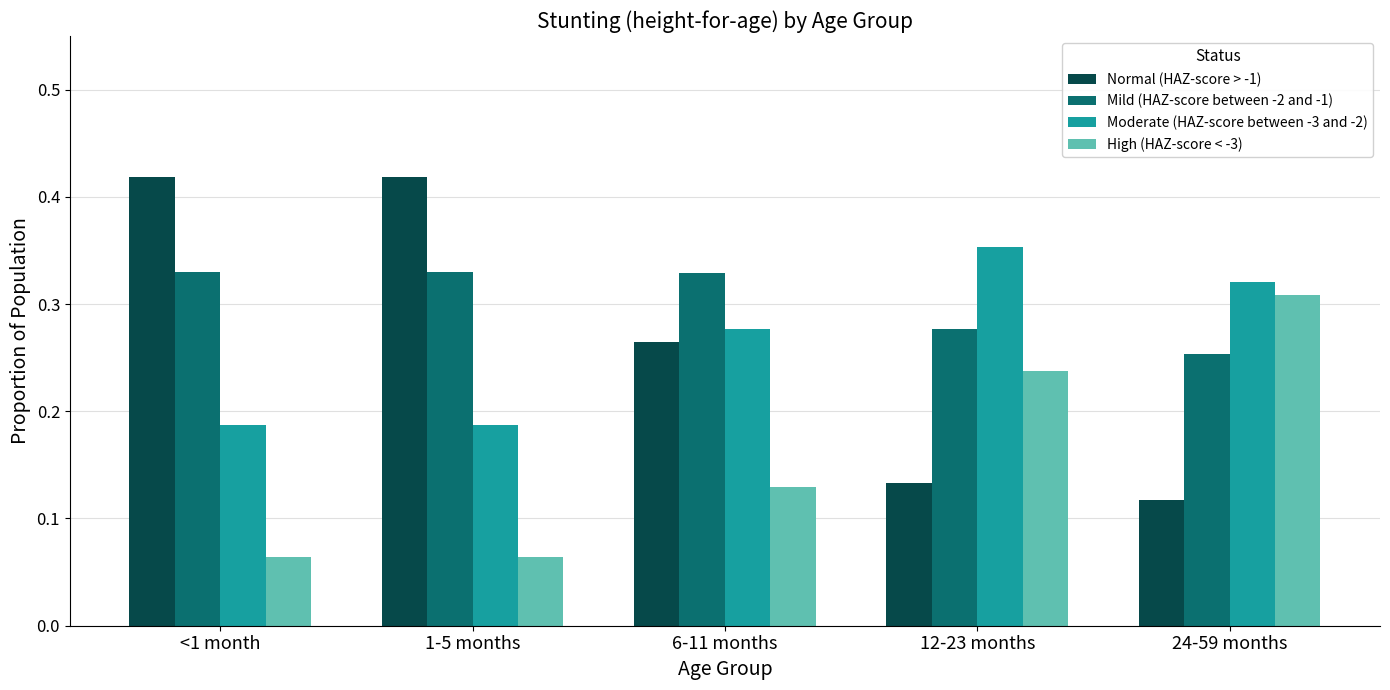

What is the sum of all High (HAZ-score < -3) values?

0.8